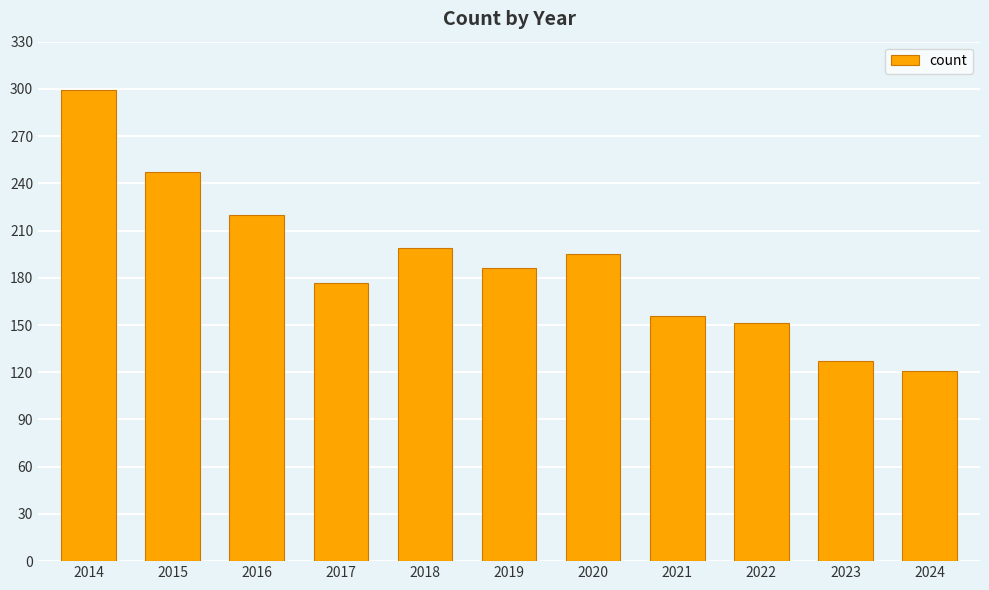

Rank the categories by value from highest to lowest.

2014, 2015, 2016, 2018, 2020, 2019, 2017, 2021, 2022, 2023, 2024